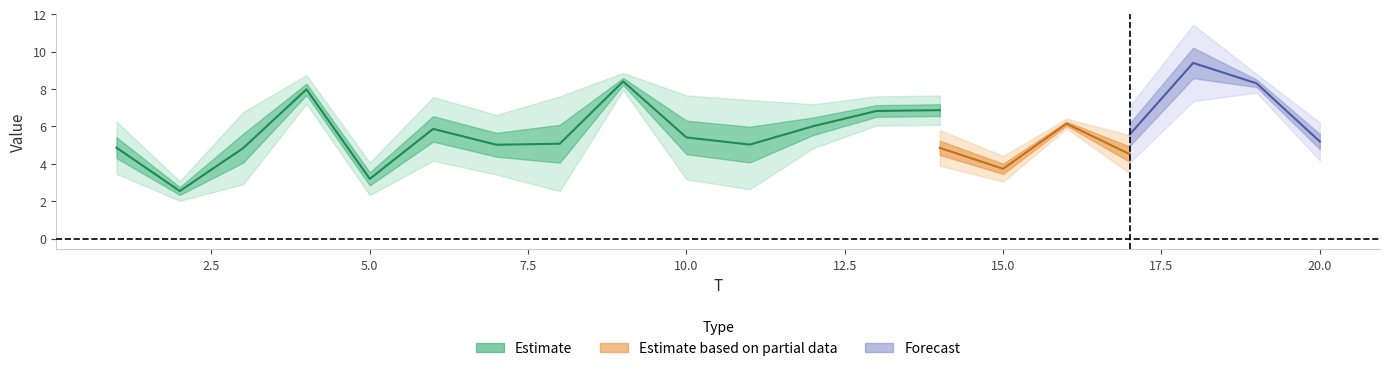

List the labels in order of x4 value, largest first.

3, 1, 6, 4, 13, 16, 9, 2, 20, 5, 19, 11, 15, 18, 10, 14, 17, 7, 8, 12